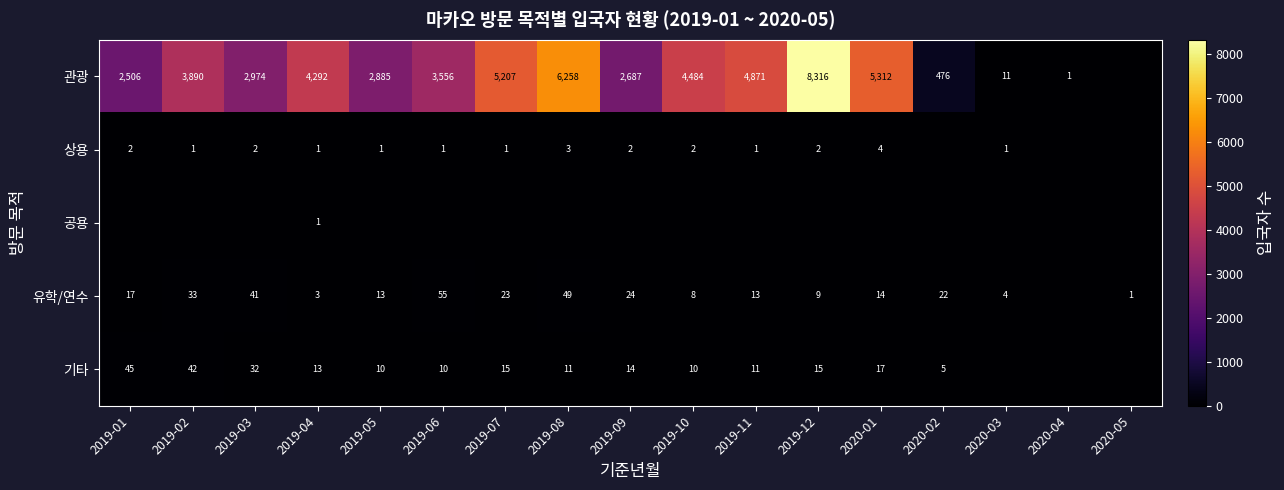

What is the difference between the 유학/연수 values at 2020-01 and 2020-05?

13